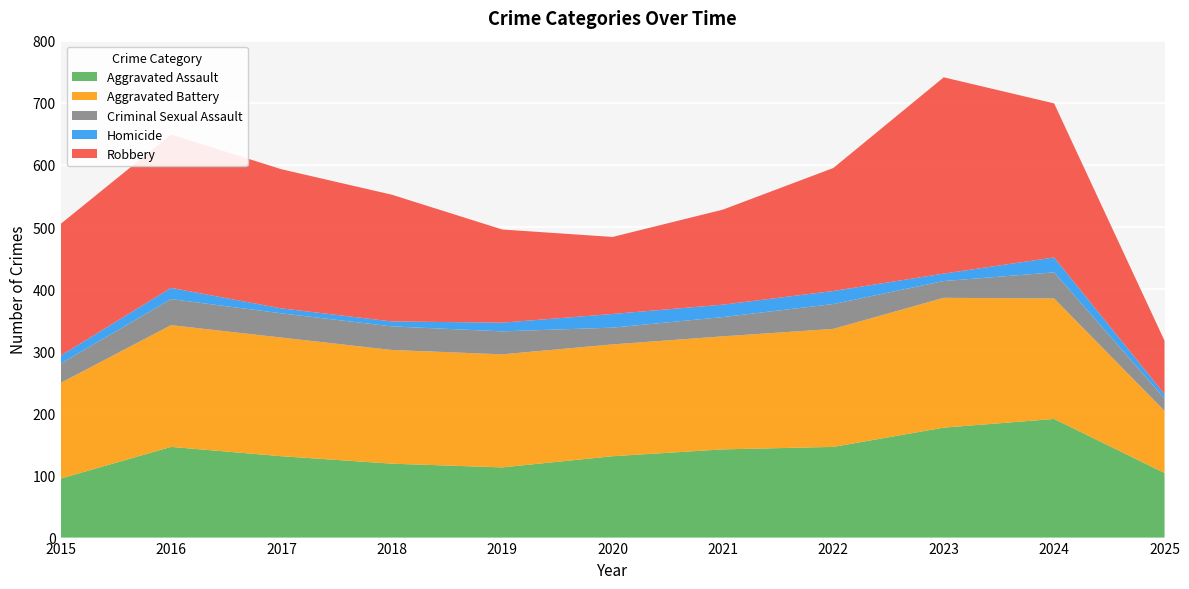

Reading right to left, extract all data points from this chart.

Aggravated Assault: 104	191	177	146	142	131	113	119	131	146	95
Aggravated Battery: 100	194	209	190	182	180	182	183	191	196	154
Criminal Sexual Assault: 20	42	27	40	31	27	37	38	39	42	31
Homicide: 7	24	12	21	20	22	14	8	8	18	13
Robbery: 86	248	316	198	153	124	150	204	224	247	212